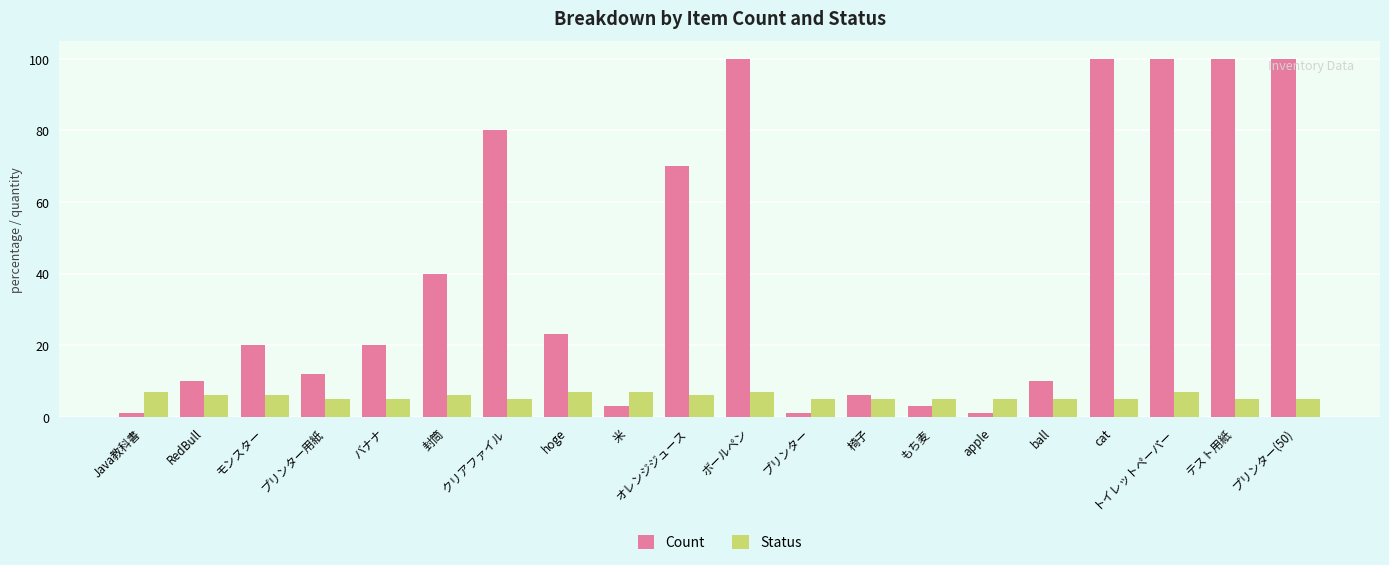

List the series in order of their peak value, lowest first.

Status, Count